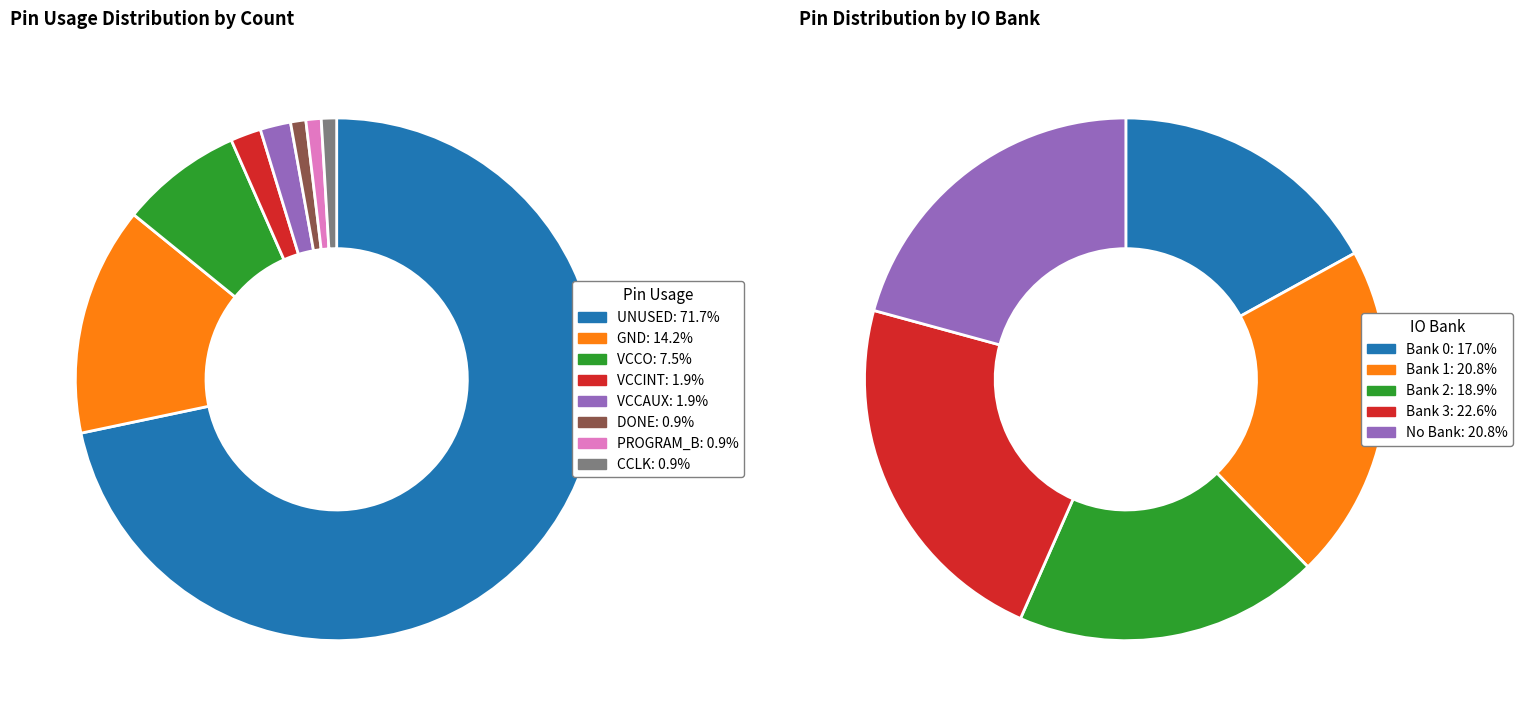

Does any single category account for the majority?

Yes